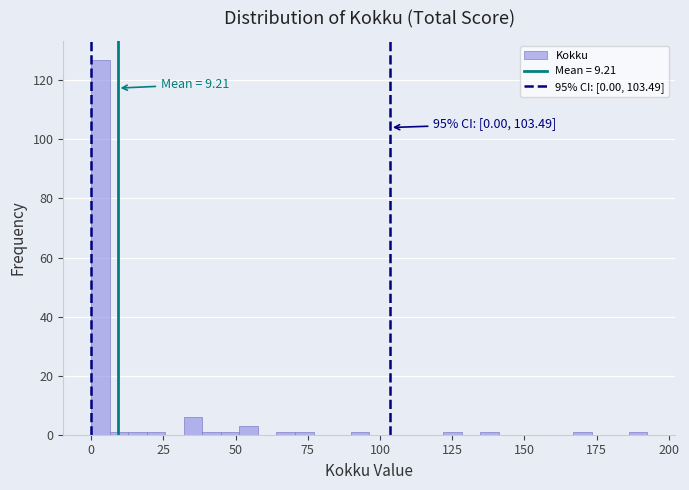

Read against the x-axis, roughly where is the centre of the tallest bar?

5